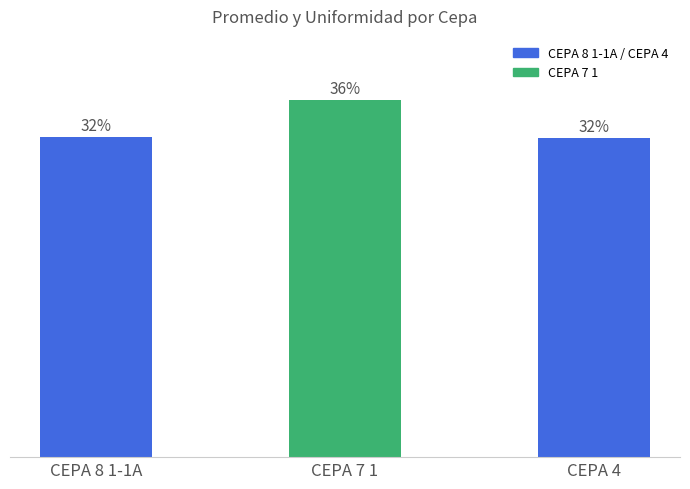

What is the label of the 1st bar from the left?

CEPA 8 1-1A